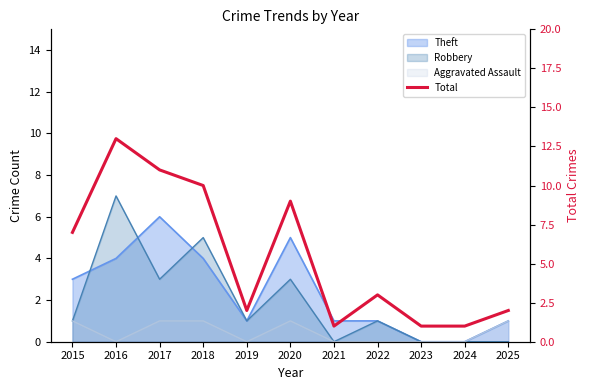

Which has a higher value, 2021 or 2018?

2018